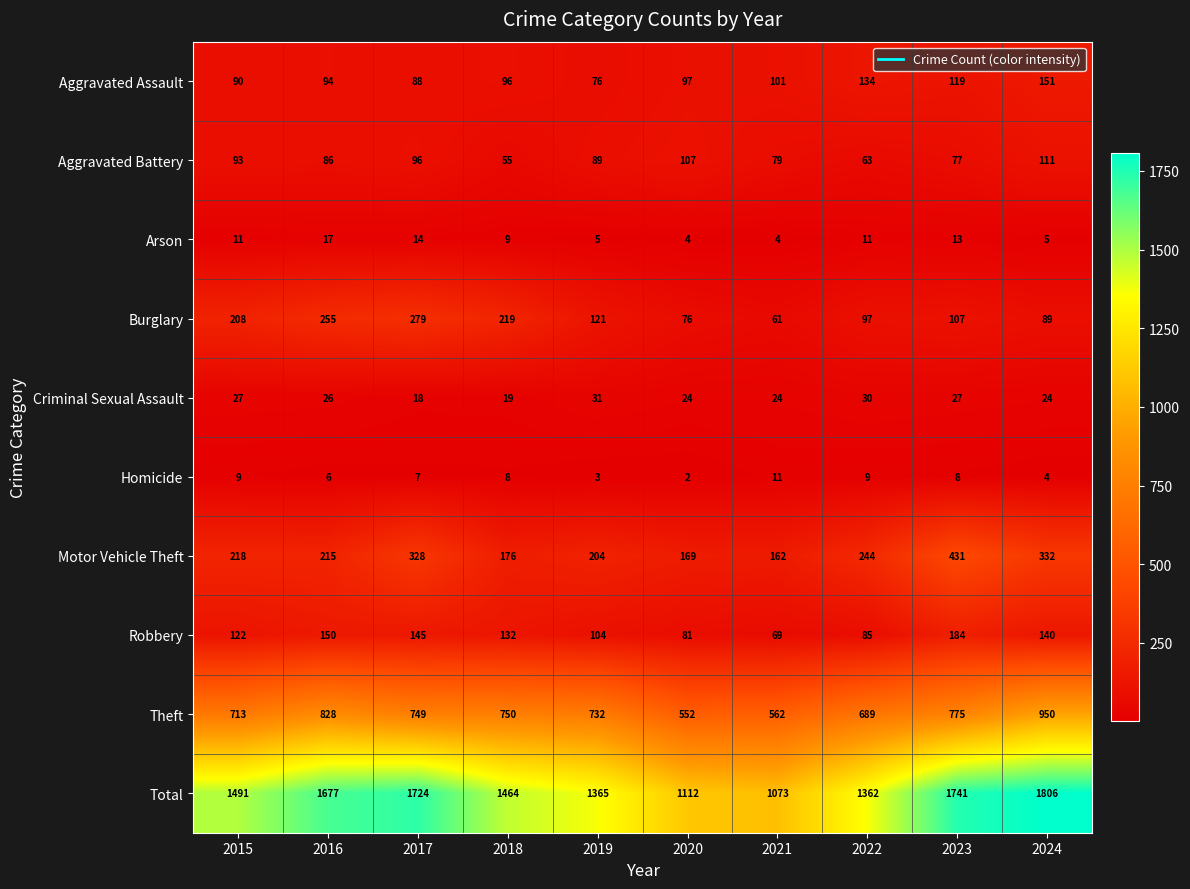

Between 2017 and 2024, which series saw the biggest shift?

Theft